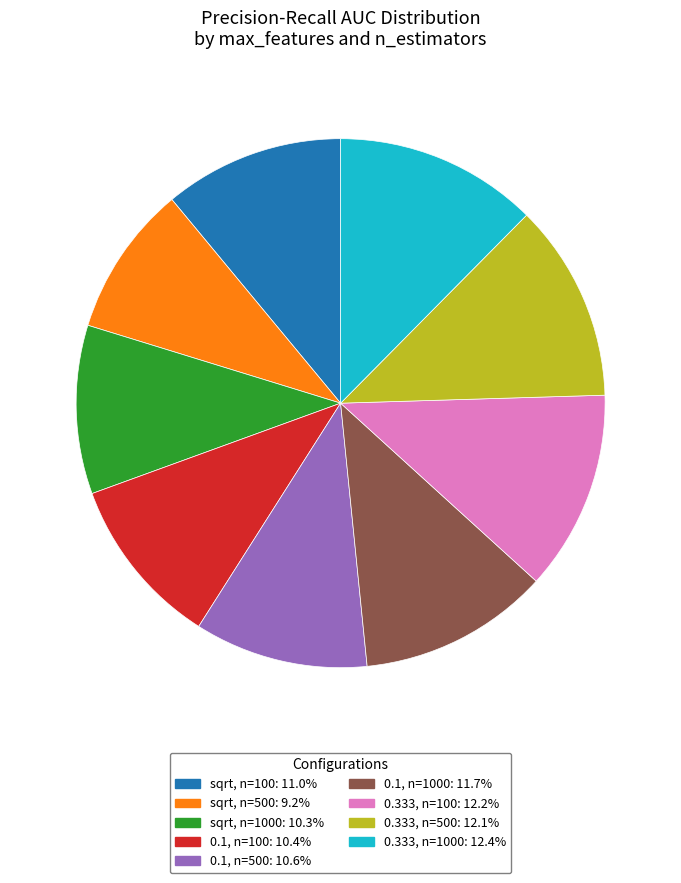

Is there a majority slice in this chart?

No